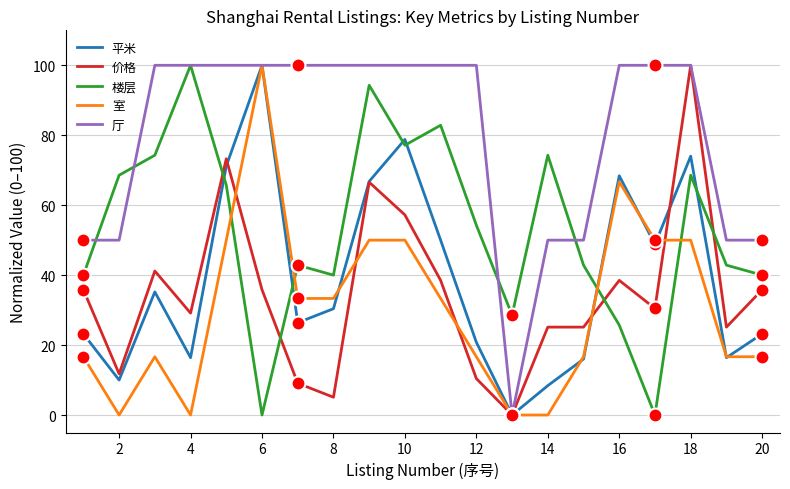

Which series has the largest total across all categories?

厅